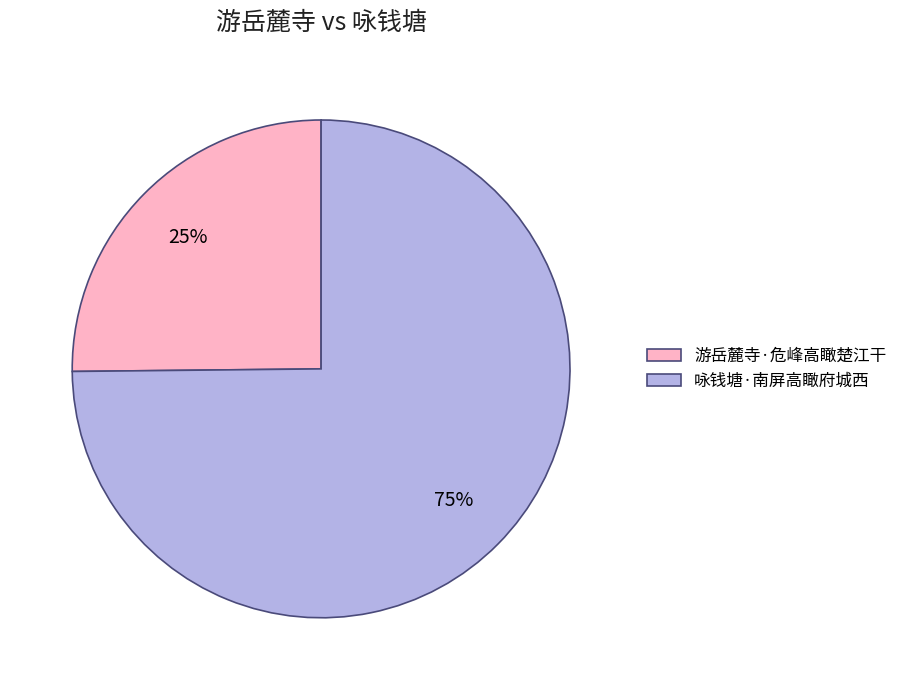

How many slices are in this pie chart?

2